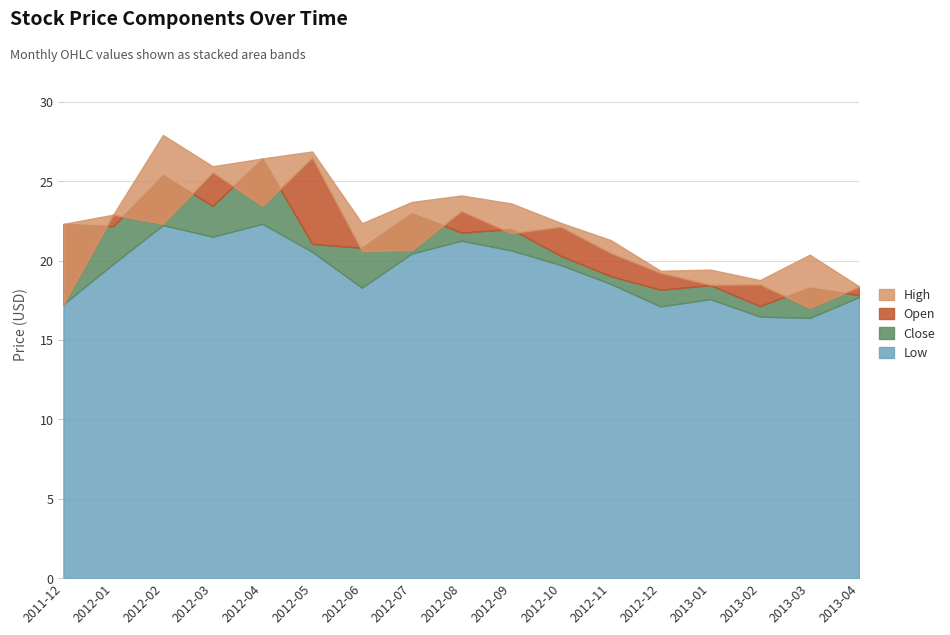

True or false: Open and Low intersect in this chart.

False